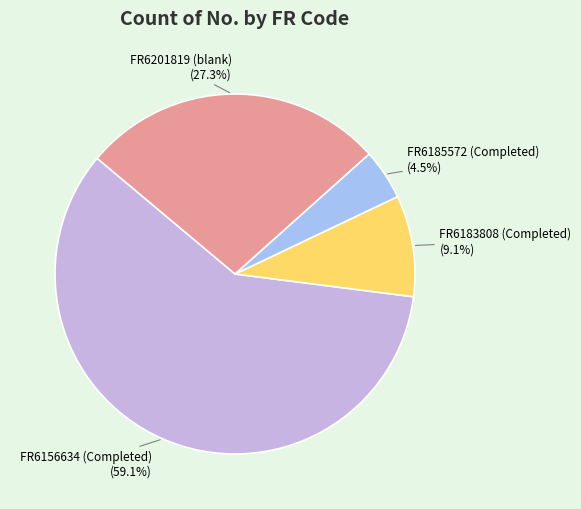

What portion of the pie excludes FR6183808 (Completed)?

90.9%